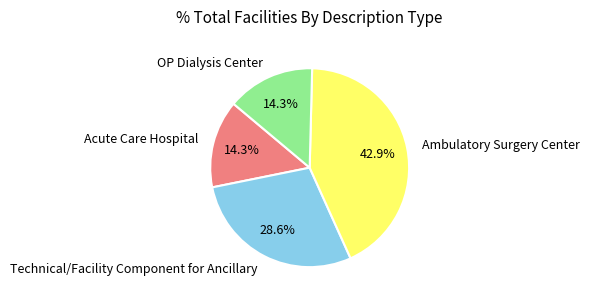

Does OP Dialysis Center account for over 50% of the chart?

No